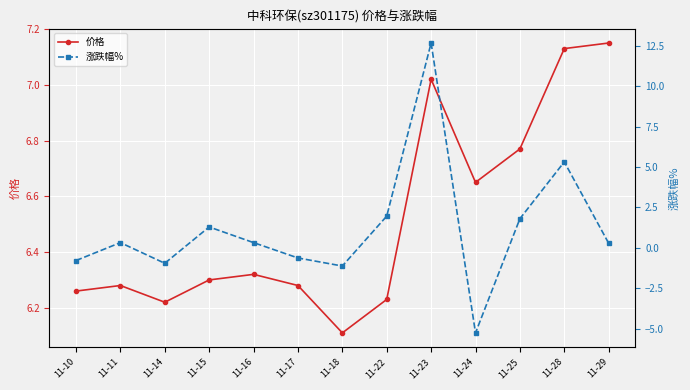

Is it true that 价格 equals 10.2 at 11-23?

False